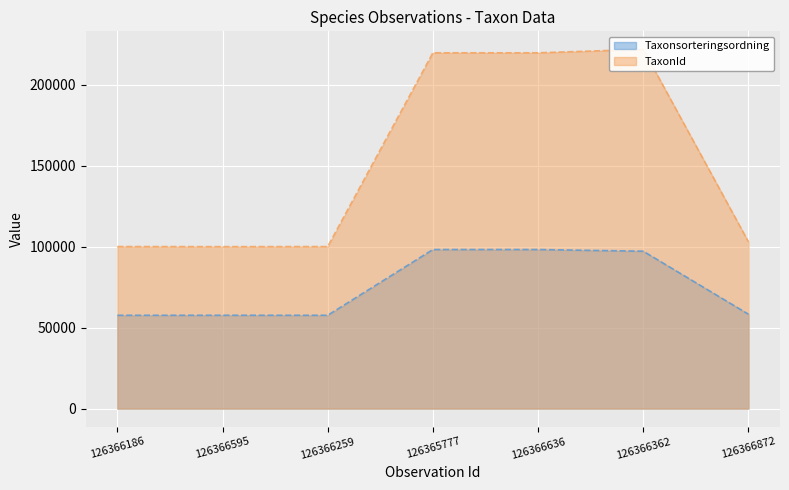

At which category is the sum across all series the highest?

126366362